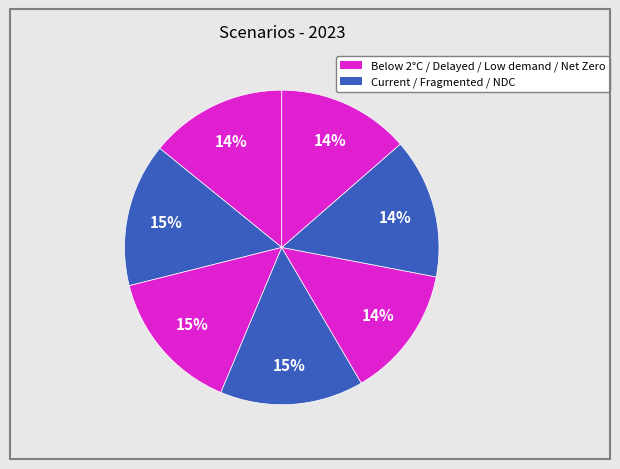

How many segments does this pie chart have?

7